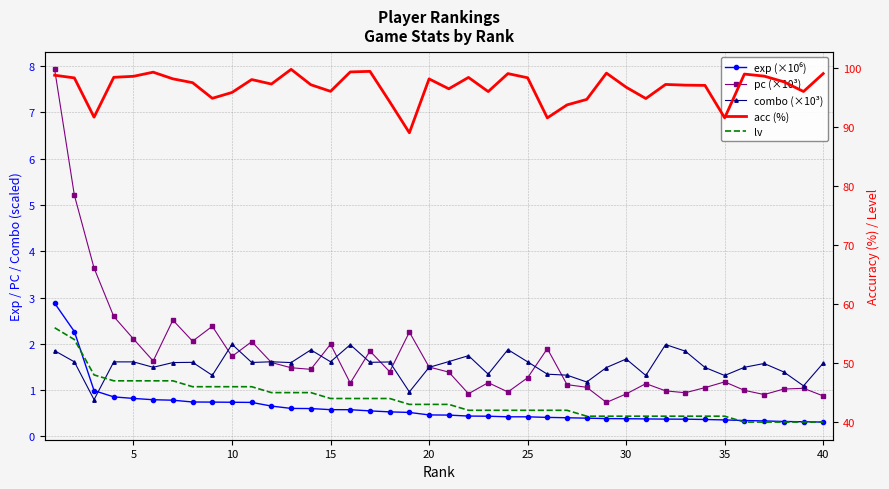

What are all the series names shown in the legend?

exp (×10⁶), pc (×10³), combo (×10³), acc (%), lv